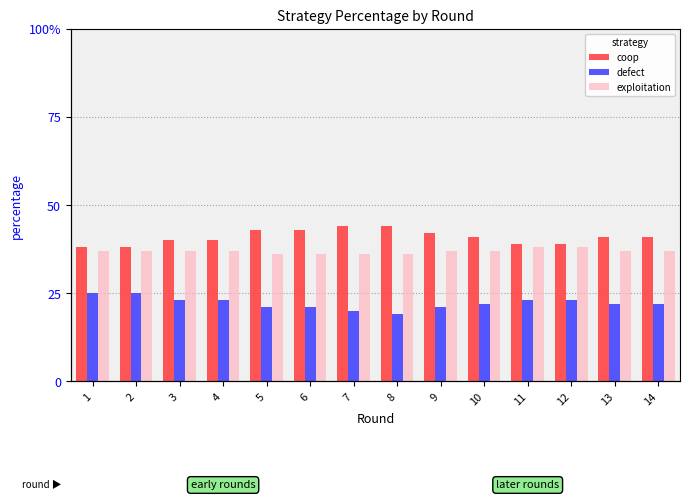

At which category is the sum across all series the highest?

1